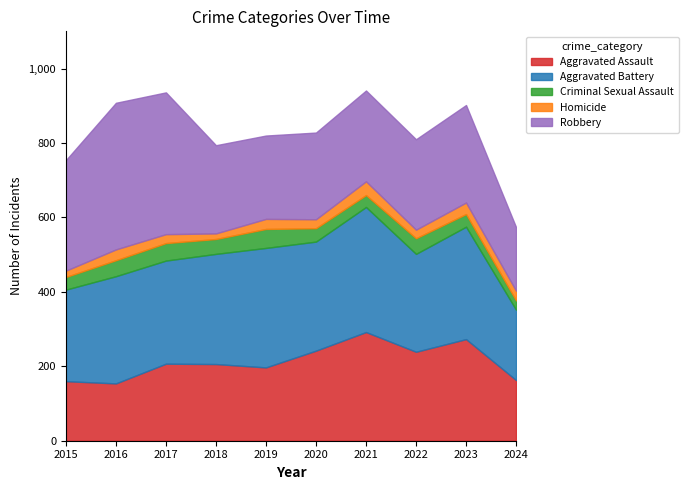

What are all the series names shown in the legend?

Aggravated Assault, Aggravated Battery, Criminal Sexual Assault, Homicide, Robbery